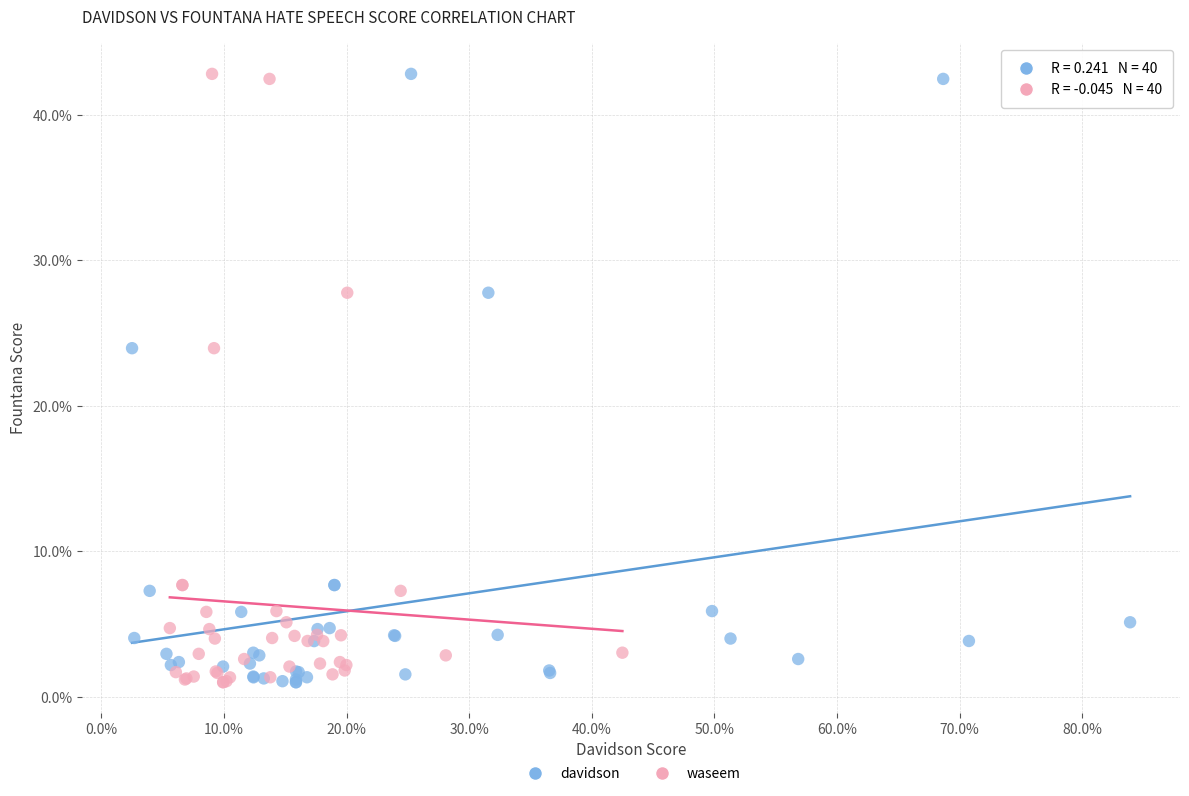

What are all the series names shown in the legend?

davidson, waseem